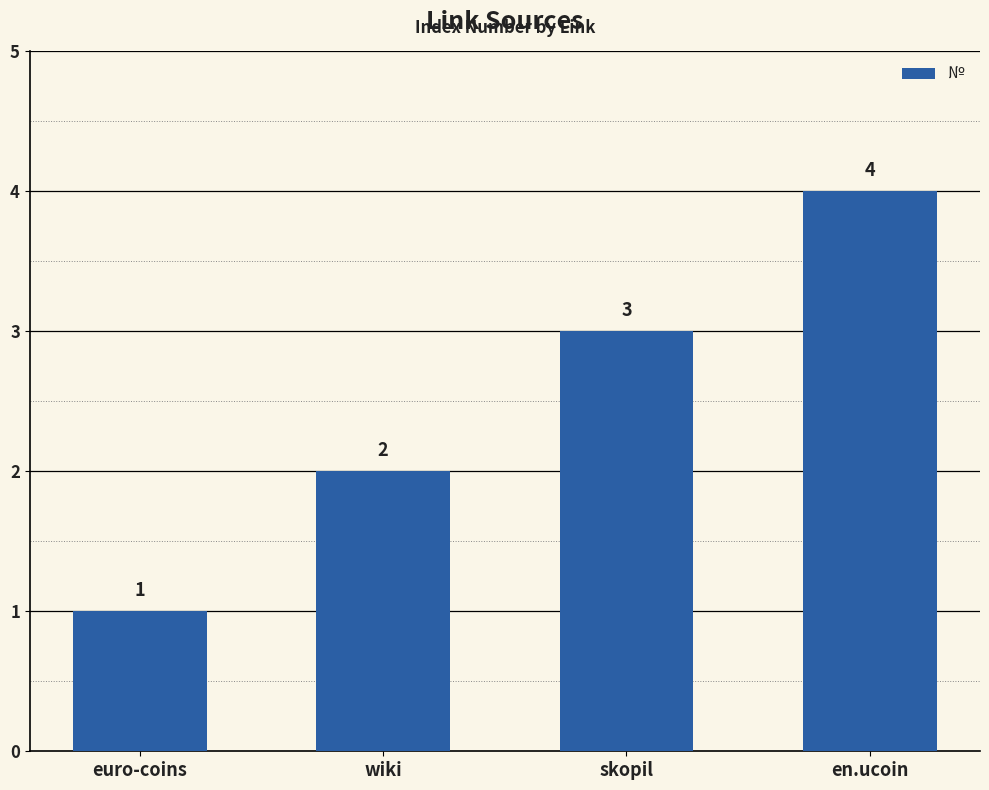

Rank the categories by value from lowest to highest.

euro-coins, wiki, skopil, en.ucoin